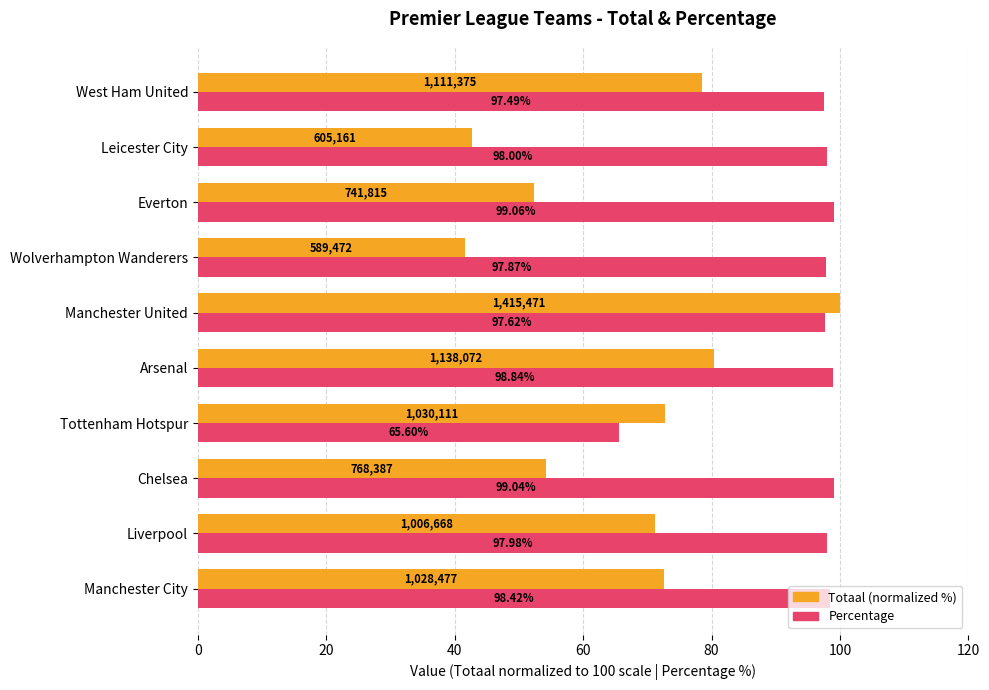

At which label does Percentage reach its minimum?

Tottenham Hotspur